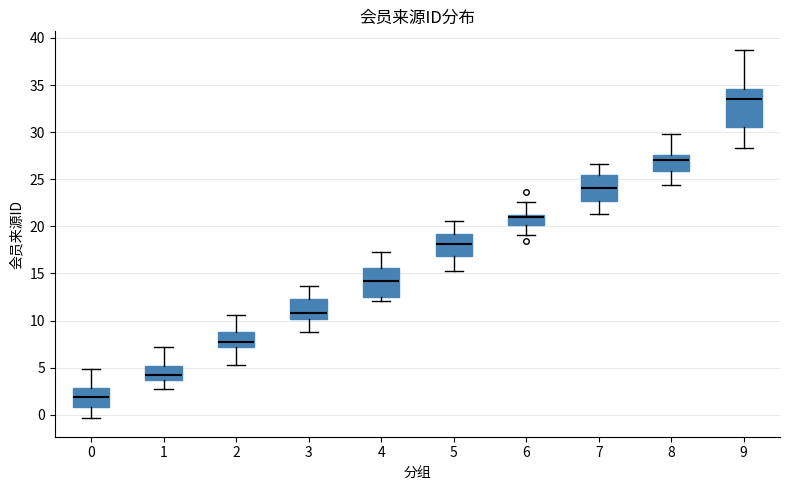

Reading left to right, read every box against the y-axis: the position of its median line, the range the box covers, and the ends of its whiskers. The values are not printed on the chart, so give them approximately, as read against the axis.

0: median 2.0, box 1.0 to 3.0, whiskers -0.5 to 5.0
1: median 4.0, box 3.5 to 5.0, whiskers 2.5 to 7.0
2: median 8.0, box 7.0 to 9.0, whiskers 5.5 to 10.5
3: median 11.0, box 10.0 to 12.5, whiskers 8.5 to 13.5
4: median 14.0, box 12.5 to 15.5, whiskers 12.0 to 17.5
5: median 18.0, box 17.0 to 19.0, whiskers 15.5 to 20.5
6: median 21.0 (just below the box's upper edge), box 20.0 to 21.0, whiskers 19.0 to 22.5
7: median 24.0, box 22.5 to 25.5, whiskers 21.5 to 26.5
8: median 27.0, box 26.0 to 27.5, whiskers 24.5 to 30.0
9: median 33.5, box 30.5 to 34.5, whiskers 28.5 to 38.5